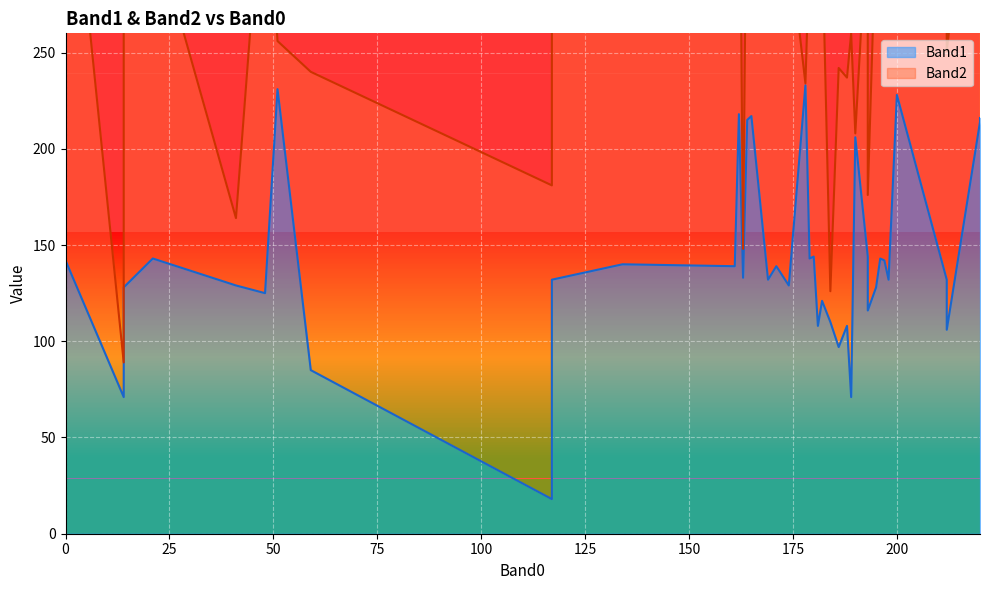

Which has a higher value, 188 or 174?

174